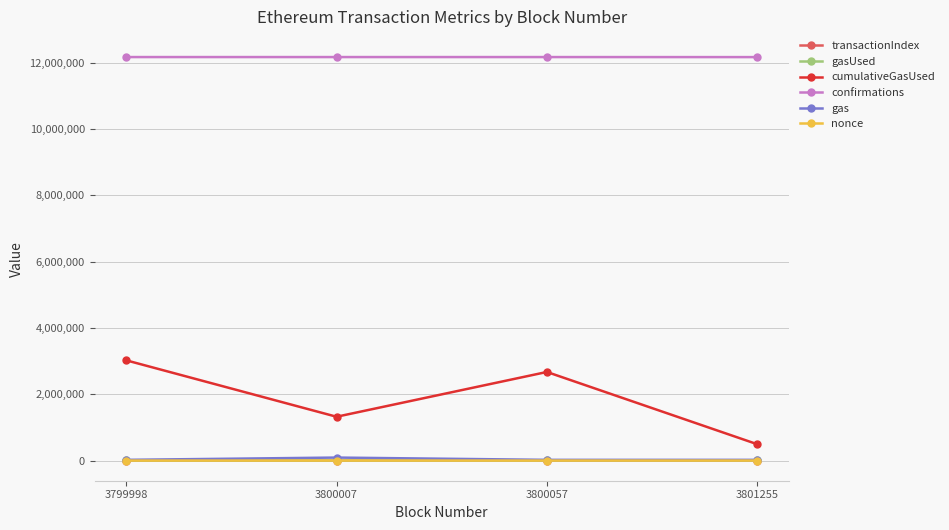

At which label is cumulativeGasUsed closest to 1758296?

3800007